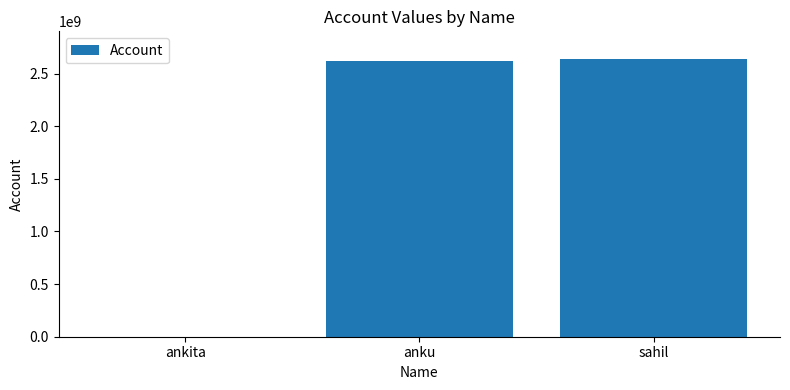

What is the sum of all values?

5262424551